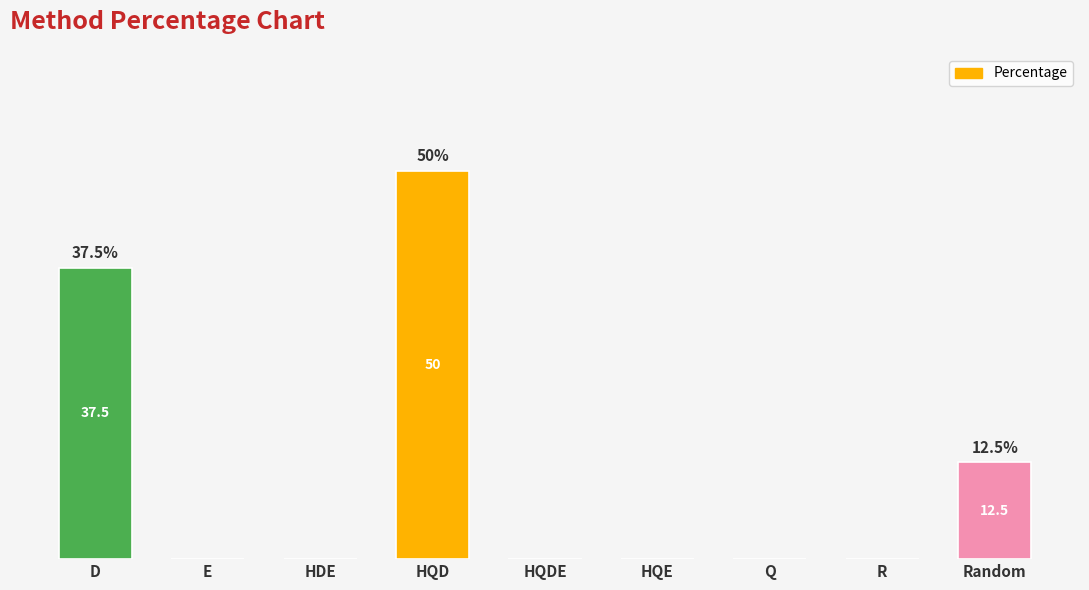

Which has a higher value, Random or HQDE?

Random